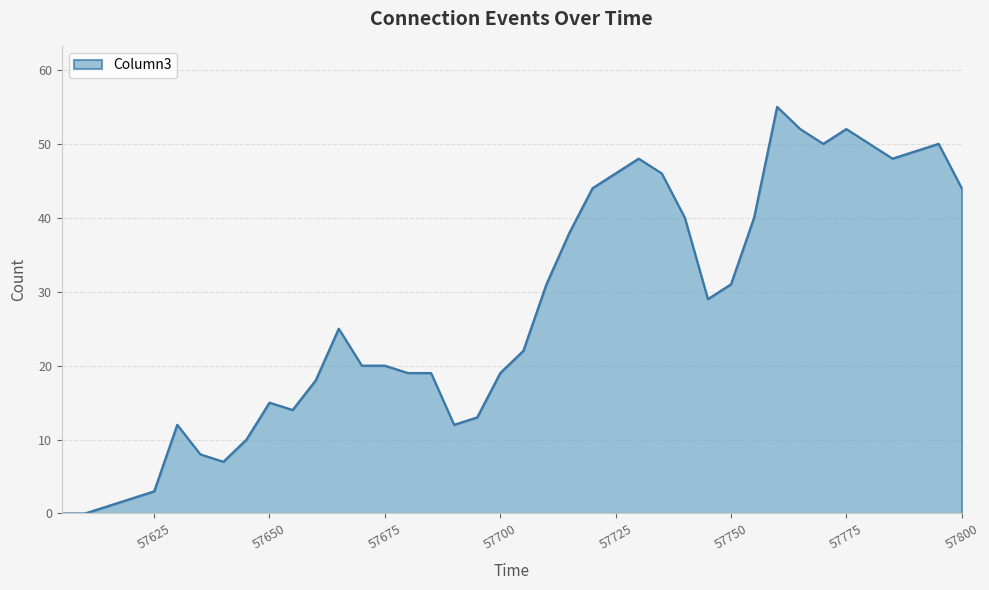

What is the difference between the maximum and minimum values?

55